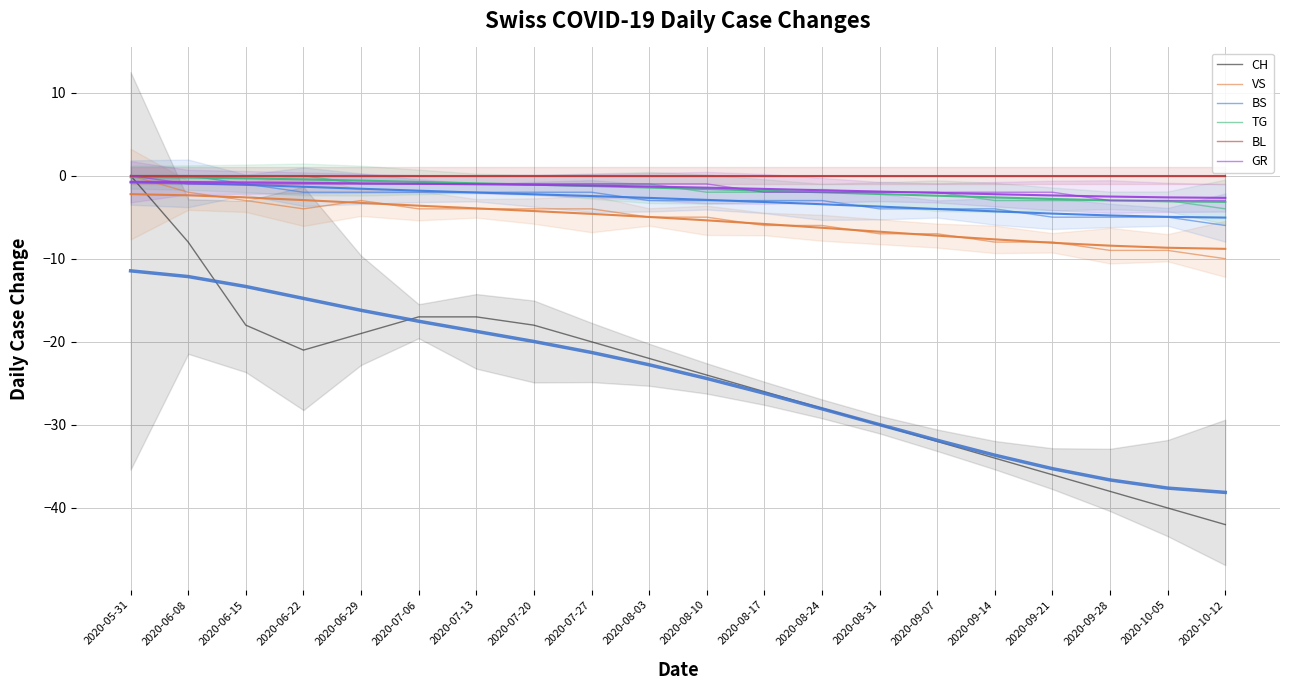

At which category is the sum across all series the highest?

2020-05-31